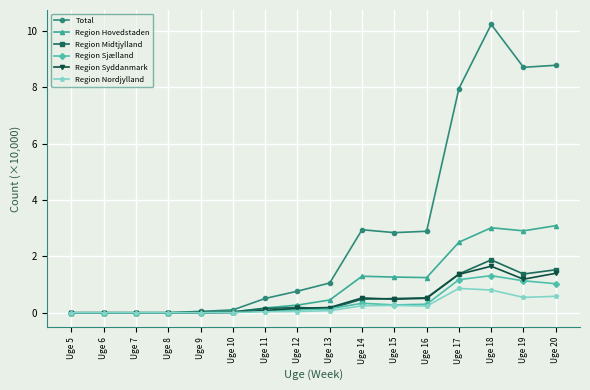

Where does the Total series first go above 1?

Uge 13